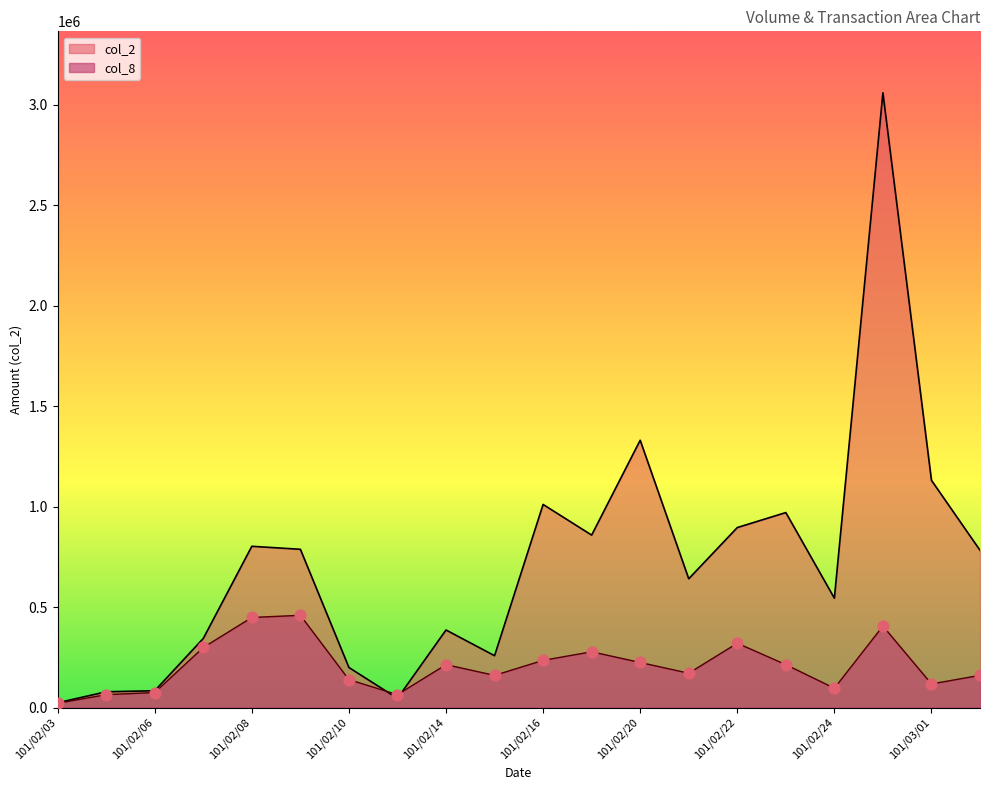

Which series has the widest spread of Y values?

col_2